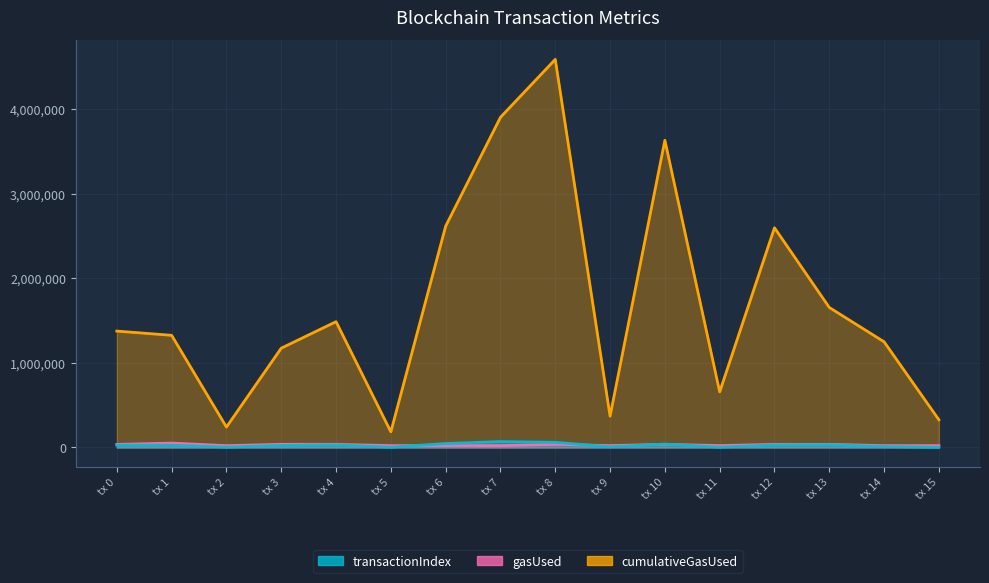

What is the minimum value shown in the chart?

3000